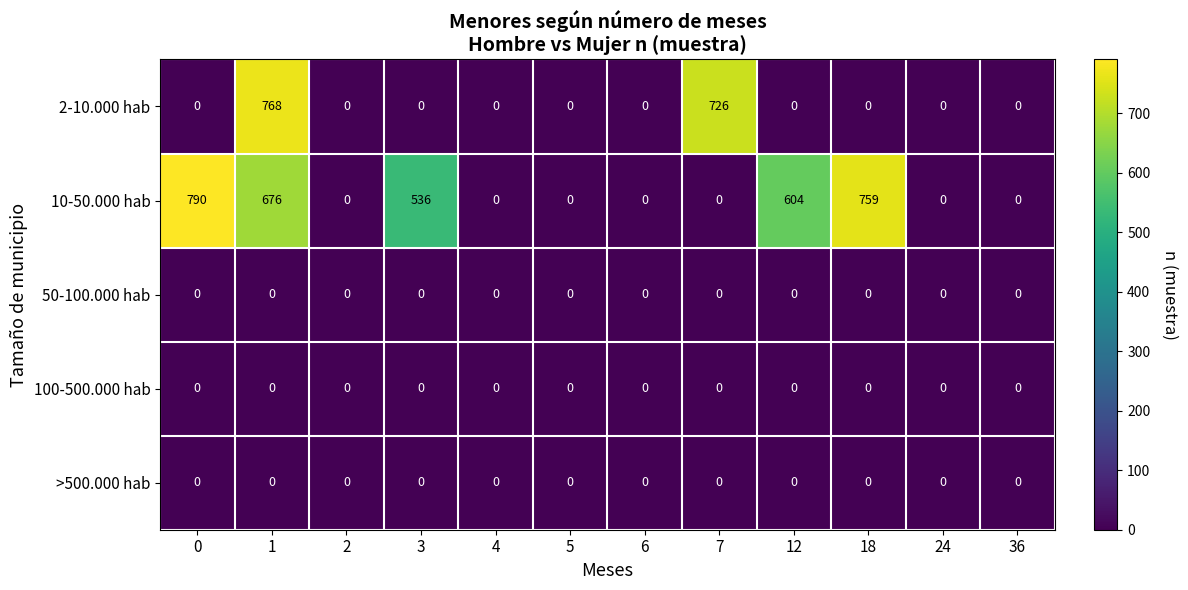

What is the maximum value shown in the chart?

790